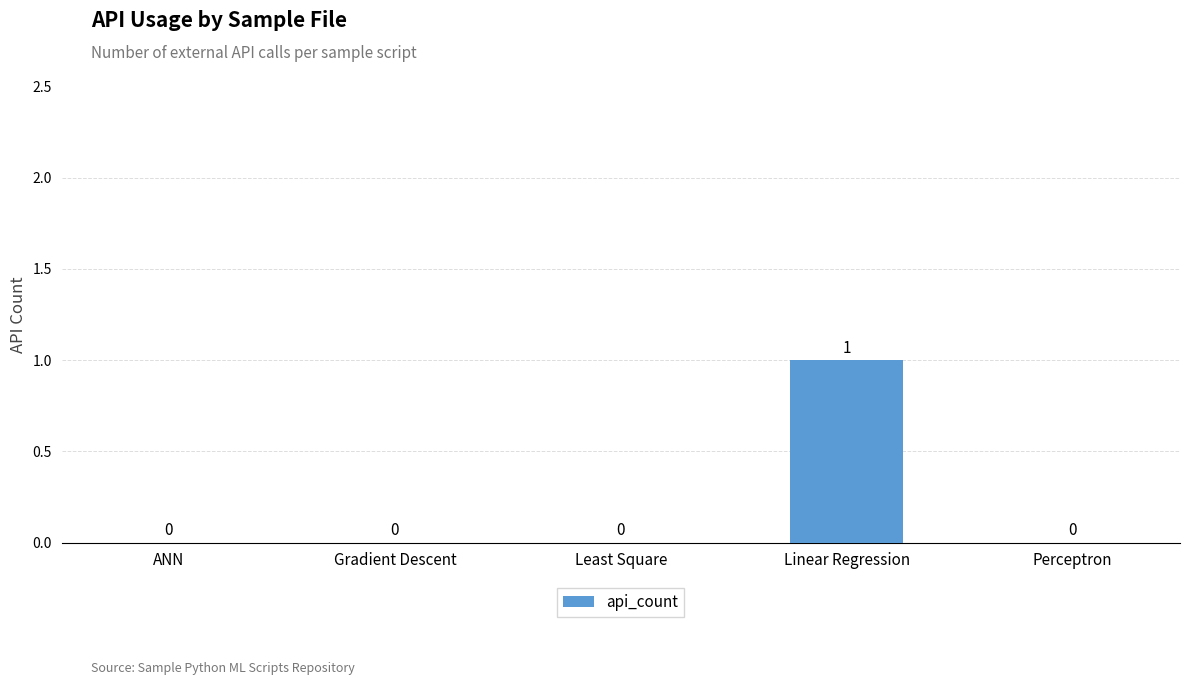

True or false: the data shows 2 at Linear Regression.

False